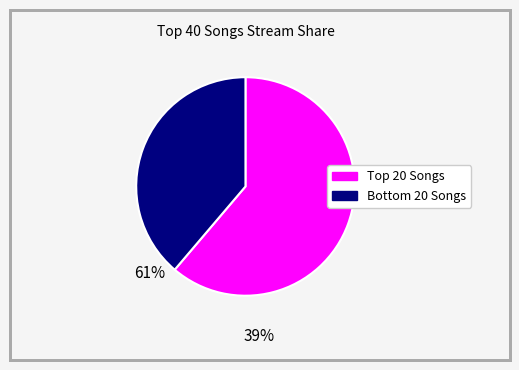

Does any single category account for the majority?

Yes